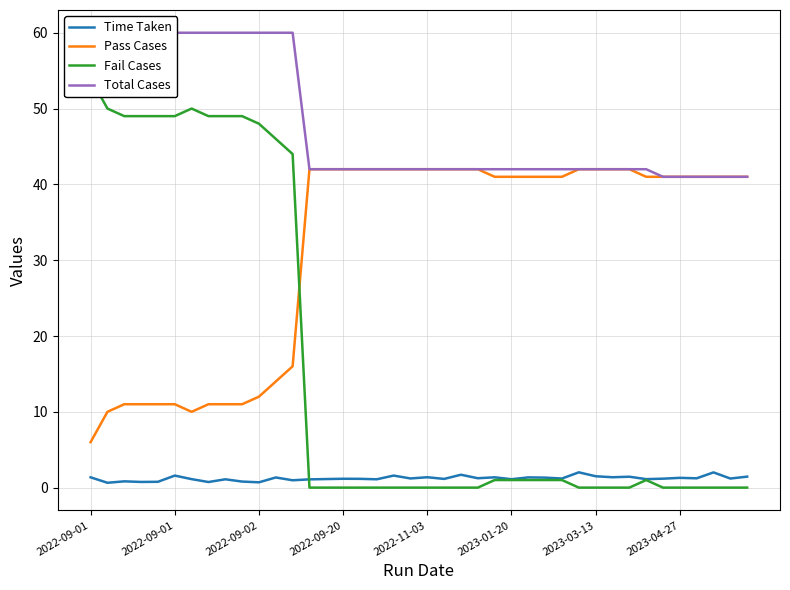

Which series has the largest range (max minus min)?

Fail Cases